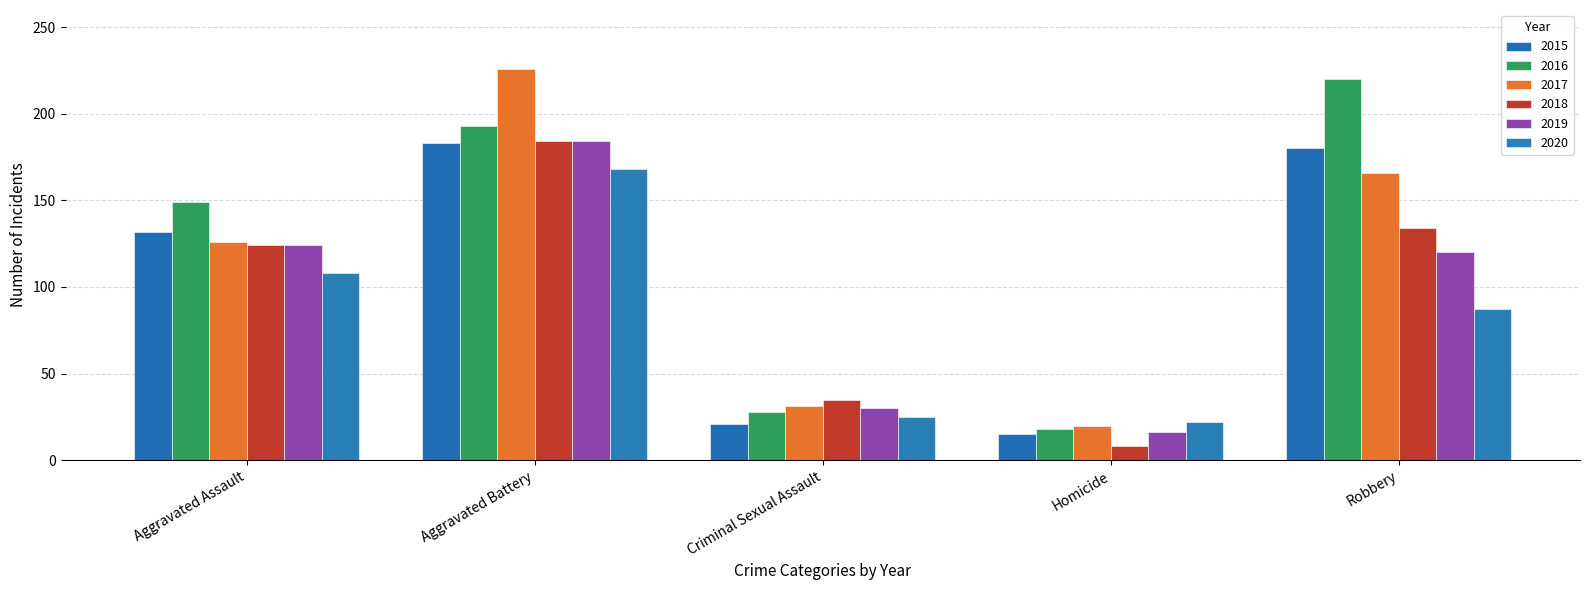

What is the difference between the highest and lowest values at Aggravated Assault?

41